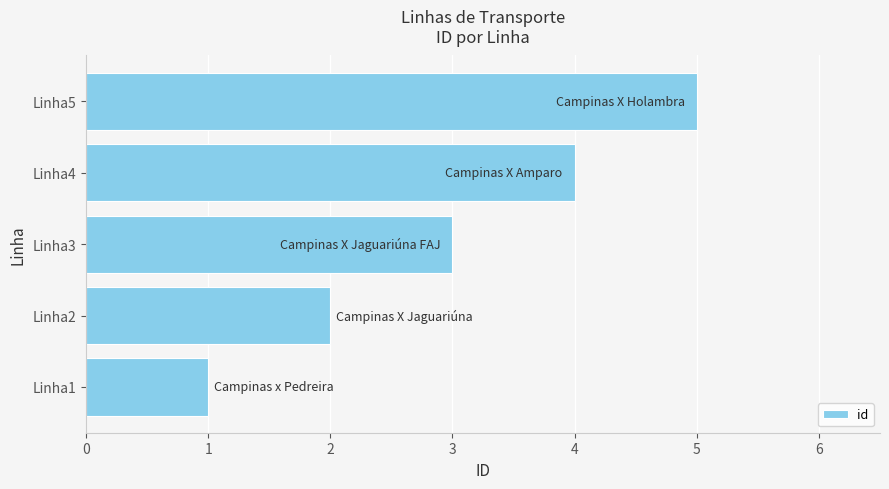

The value at Linha4 is 1. True or false?

False